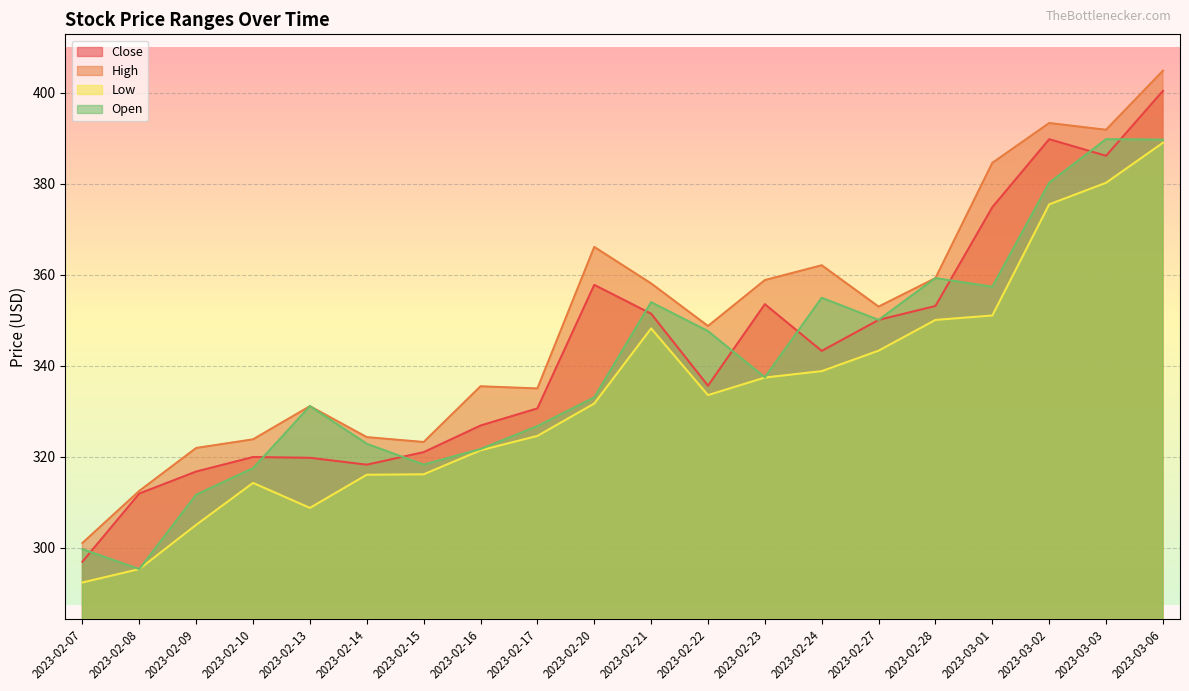

List the labels in order of High value, smallest first.

2023-02-07, 2023-02-08, 2023-02-09, 2023-02-15, 2023-02-10, 2023-02-14, 2023-02-13, 2023-02-17, 2023-02-16, 2023-02-22, 2023-02-27, 2023-02-21, 2023-02-23, 2023-02-28, 2023-02-24, 2023-02-20, 2023-03-01, 2023-03-03, 2023-03-02, 2023-03-06